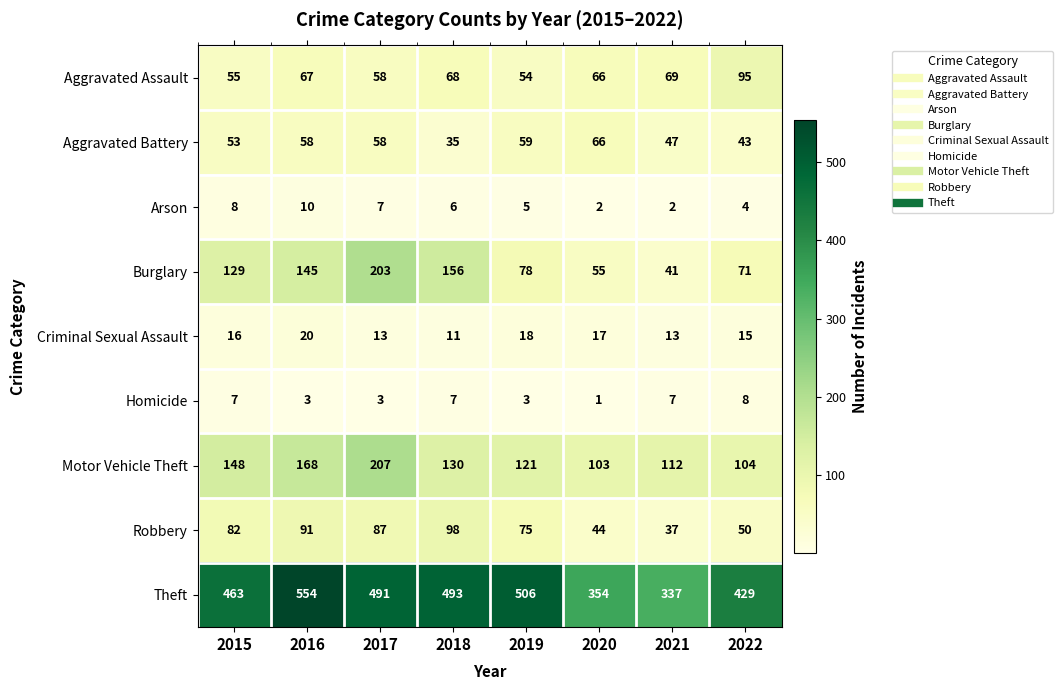

What value does the Robbery series have at 2017, to the nearest 10?

90